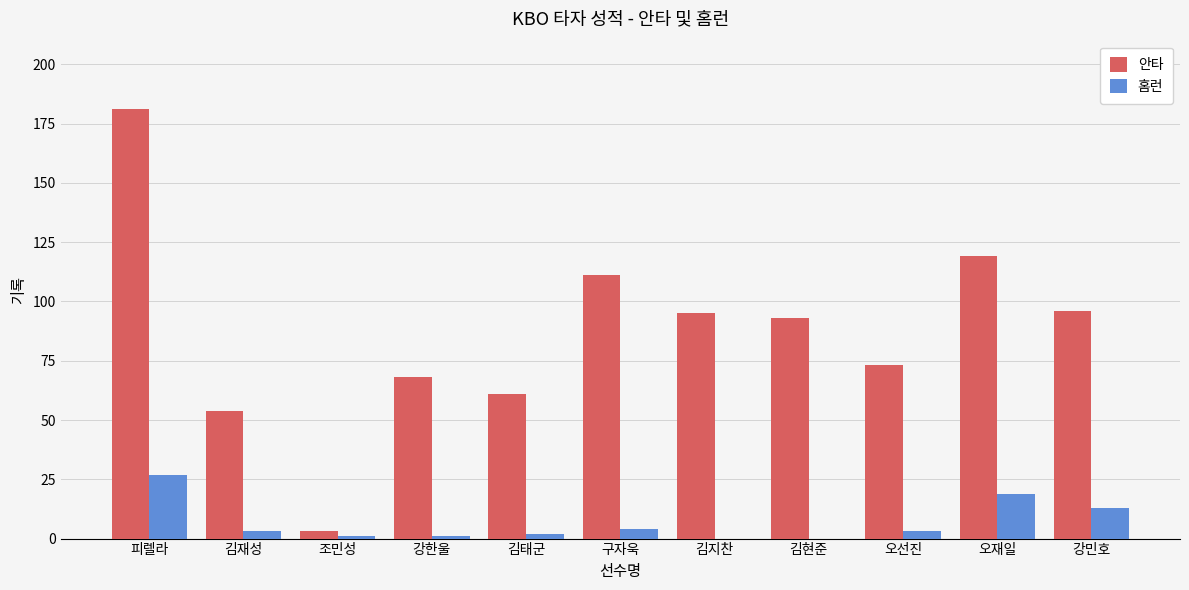

What is the highest value of the 안타 series?

181